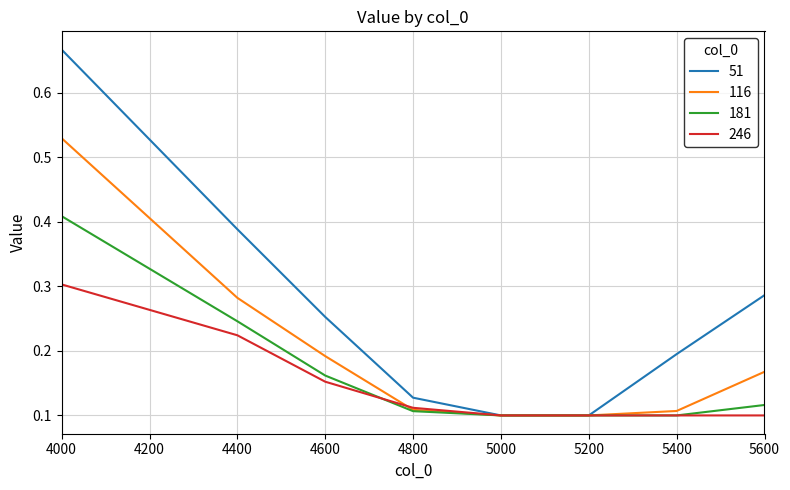

Which series has the widest spread of values?

51